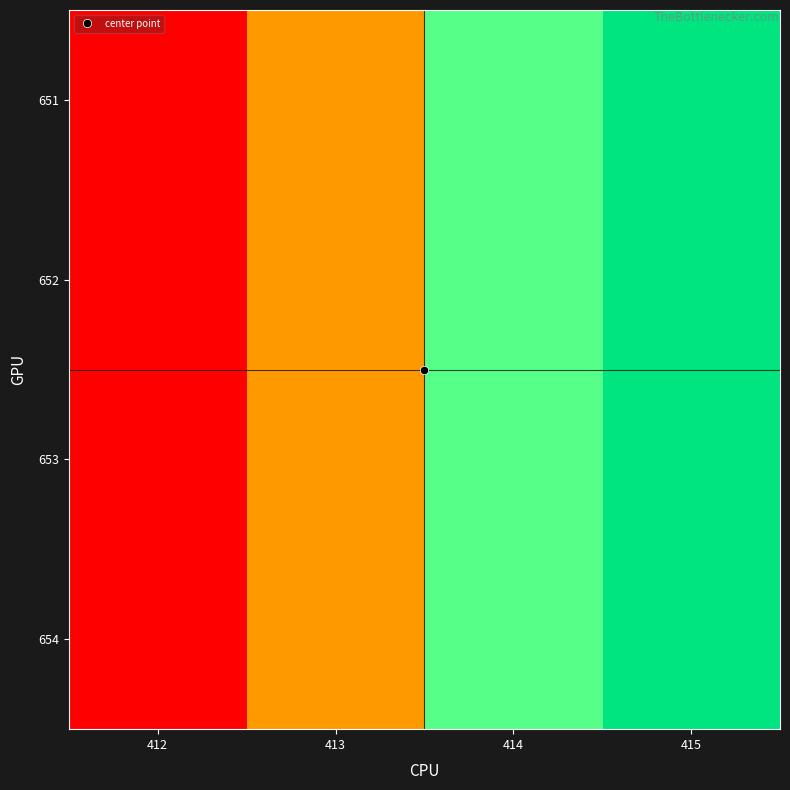

Which has a higher value, 414 or 412?

414